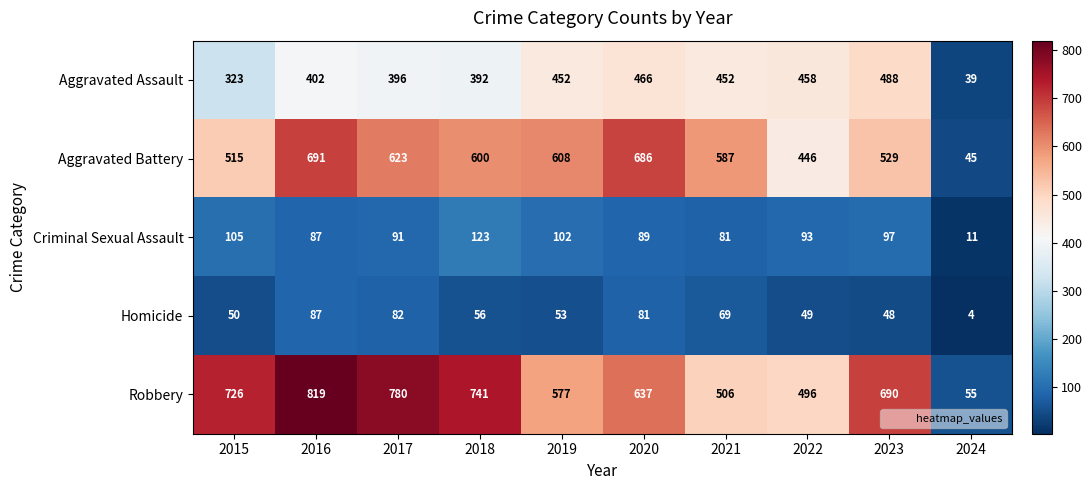

What is the greatest value displayed?

819